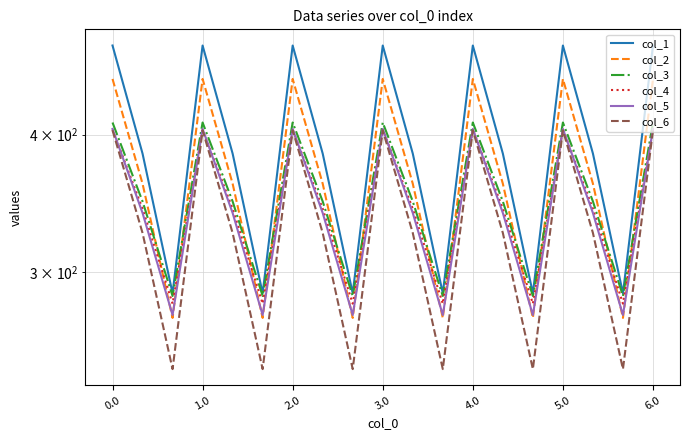

Which series has the largest total across all categories?

col_1